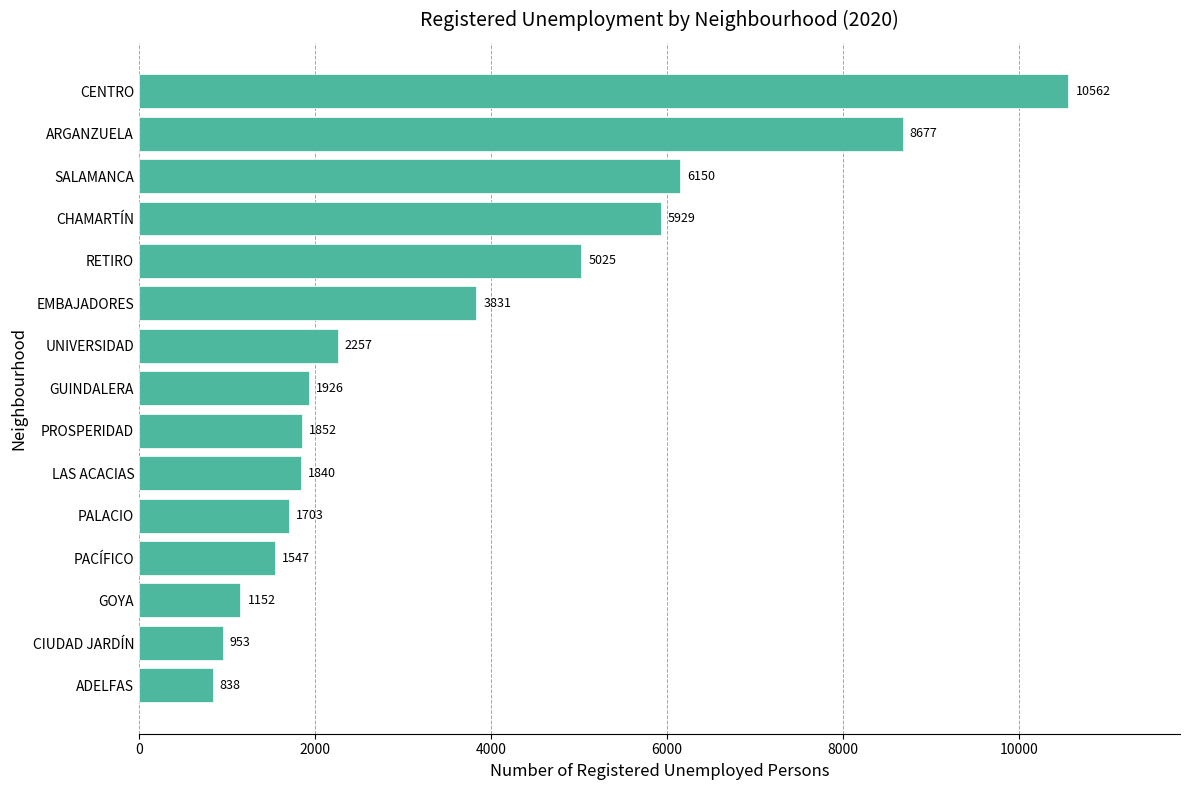

Between ADELFAS and CHAMARTÍN, which is larger?

CHAMARTÍN